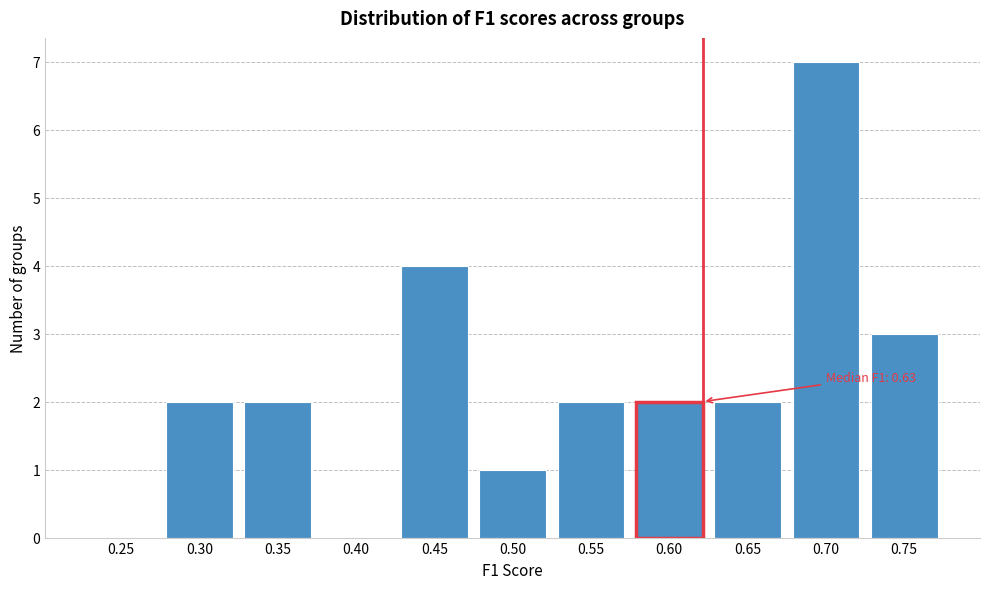

Reading right to left, list all the values displayed in this chart.

0.75=3	0.70=7	0.65=2	0.60=2	0.55=2	0.50=1	0.45=4	0.40=0	0.35=2	0.30=2	0.25=0